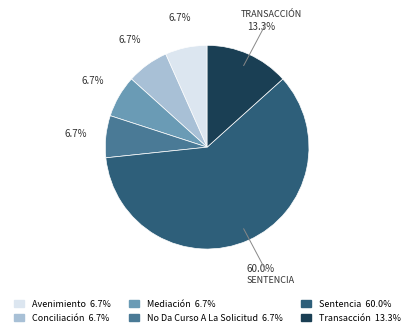

What percentage is NOT represented by Mediación?

93.3%